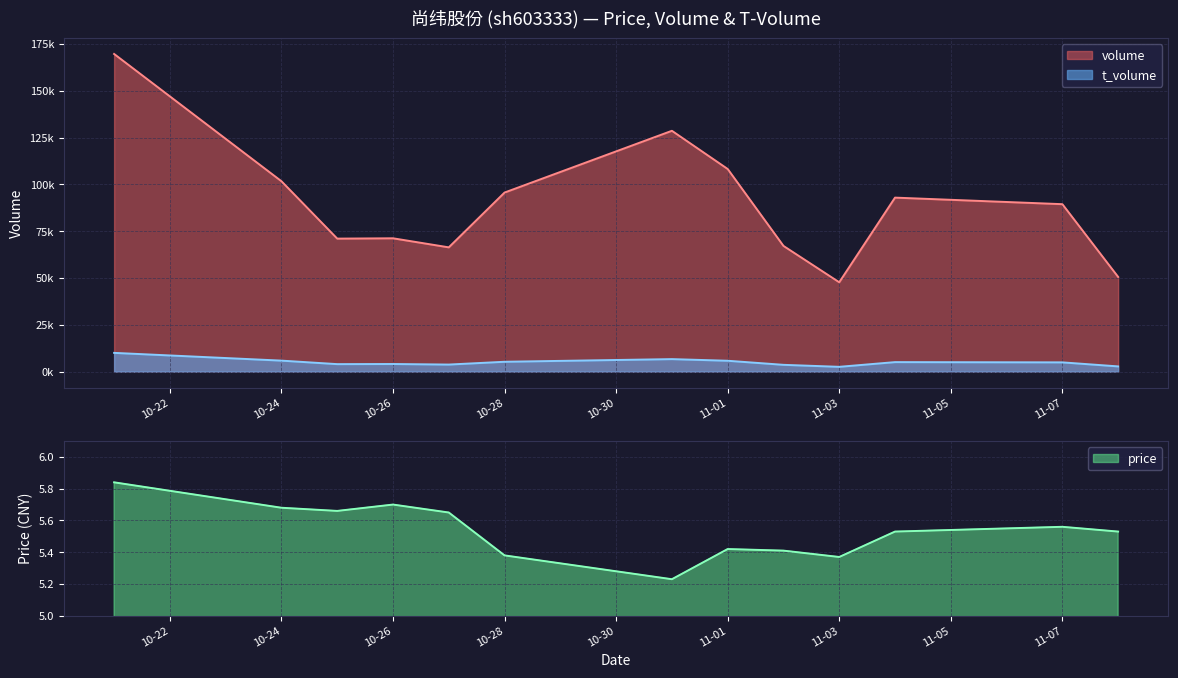

What is the average value of the volume series?

89250.3